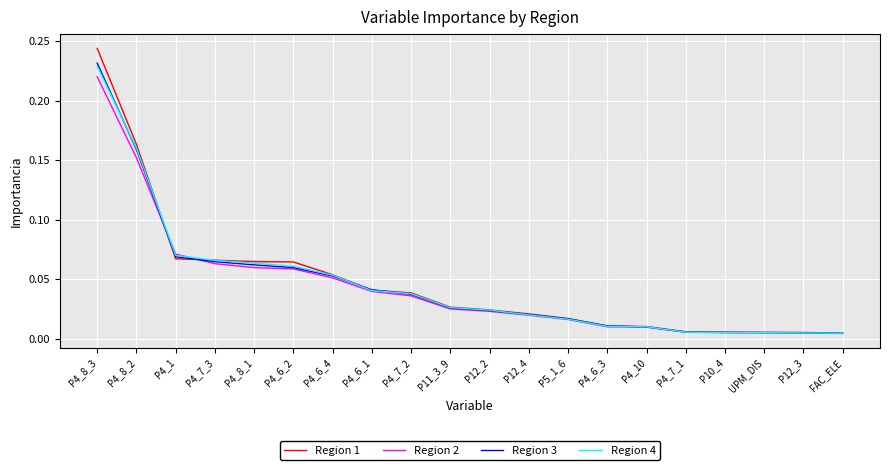

At which category is the sum across all series the highest?

P4_8_3